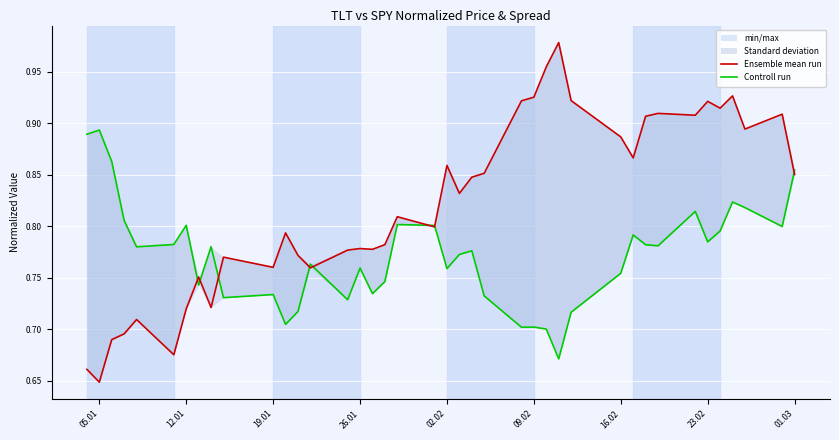

Which series has the largest total across all categories?

Ensemble mean run